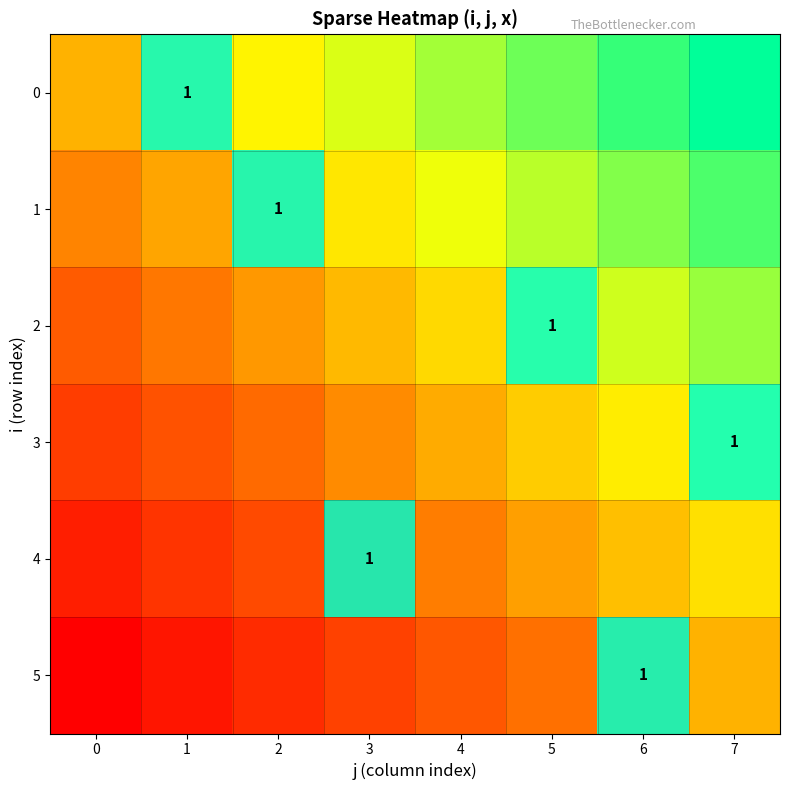

Is the value of 3 at 7 greater than the value of 5 at 7?

Yes